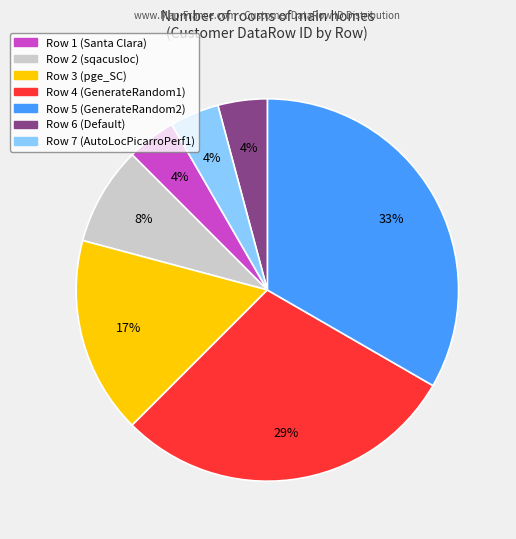

To the nearest percent, what is the difference between the Row 1 and Row 5 slice percentages?

29%